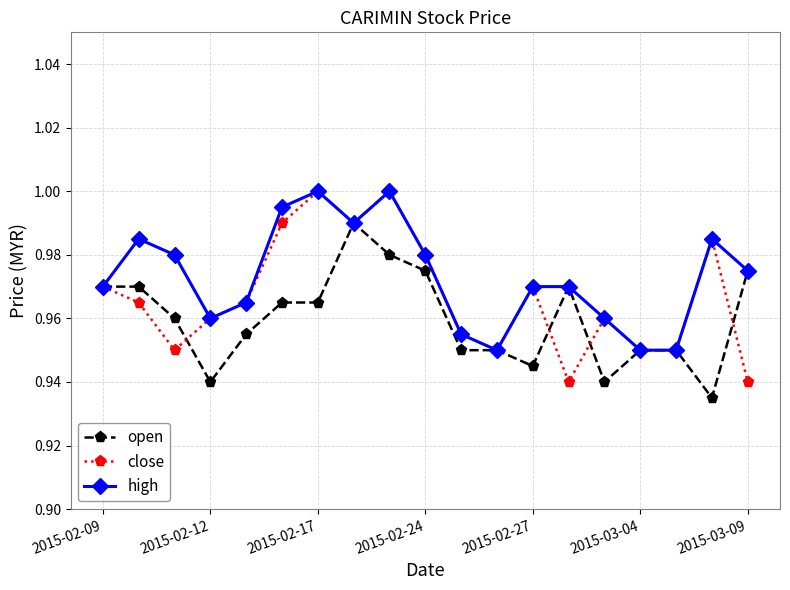

Rank the series by their average value, from highest to lowest.

high, close, open